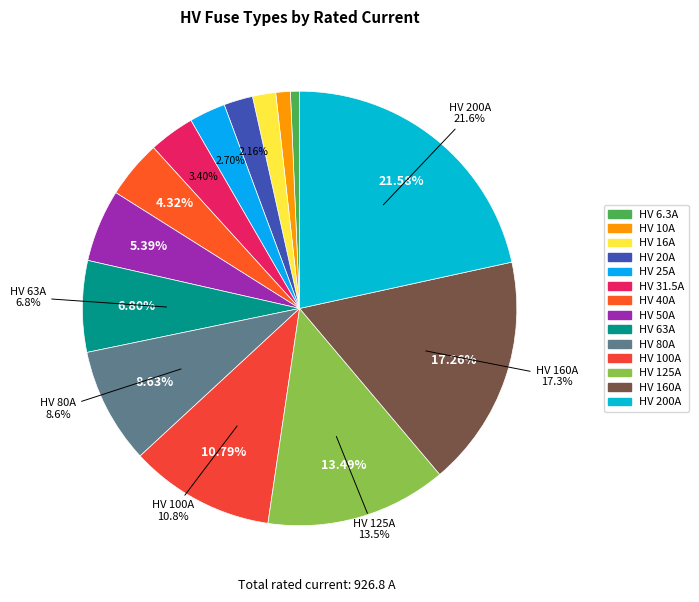

Between HV 50A and HV 125A, which is larger?

HV 125A